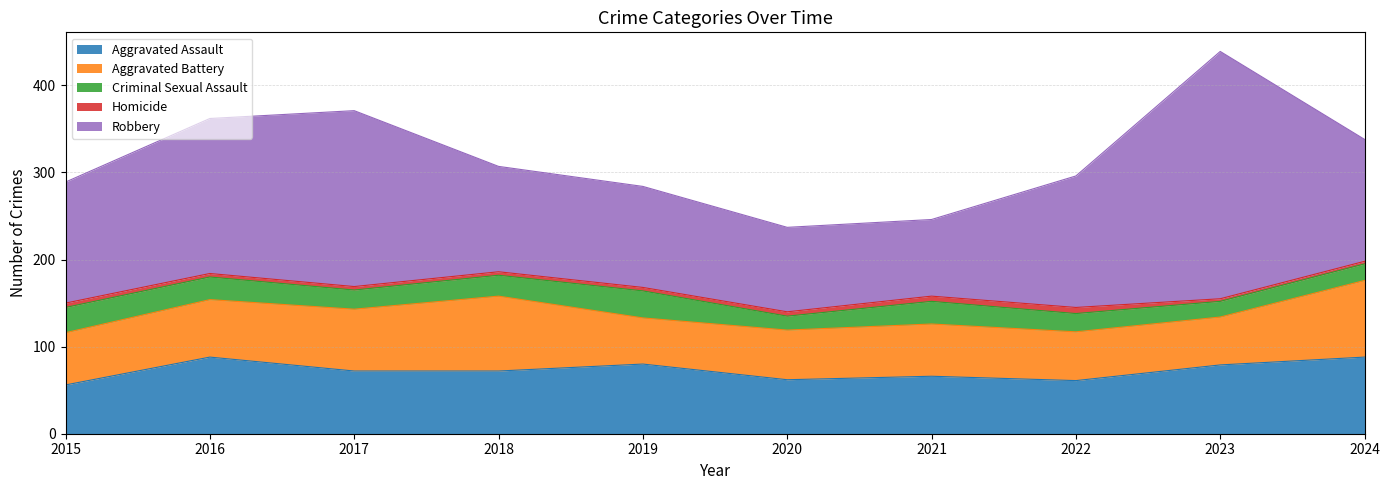

Which series changed the most between 2015 and 2017?

Robbery